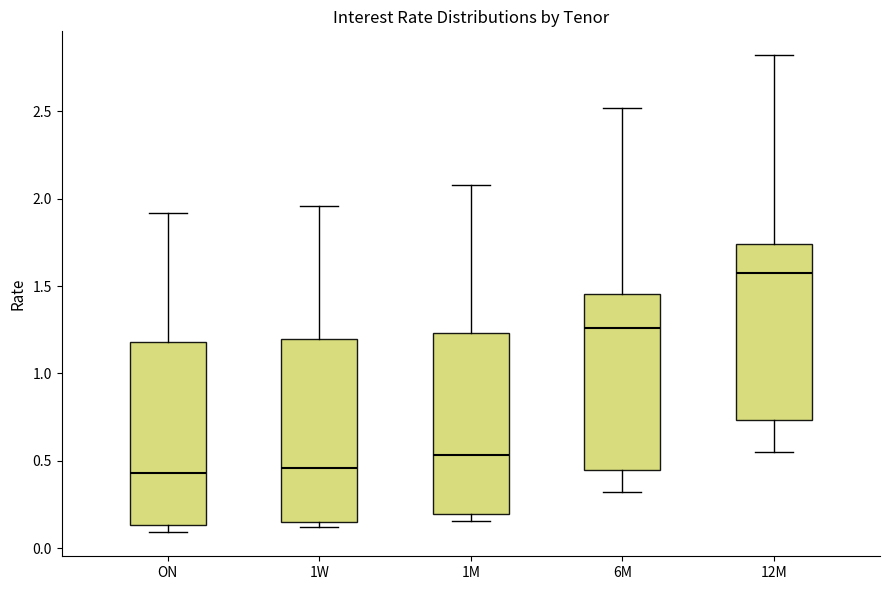

Reading left to right, transcribe this box plot: for each box, give where its median line is, the range the box spans, and where its two whiskers end, as read against the y-axis. The values are not printed on the chart, so give them approximately, as read against the axis.

ON: median 0.45, box 0.15 to 1.20, whiskers 0.10 to 1.90
1W: median 0.45, box 0.15 to 1.20, whiskers 0.10 to 1.95
1M: median 0.55, box 0.20 to 1.25, whiskers 0.15 to 2.10
6M: median 1.25, box 0.45 to 1.45, whiskers 0.30 to 2.50
12M: median 1.60, box 0.75 to 1.75, whiskers 0.55 to 2.80